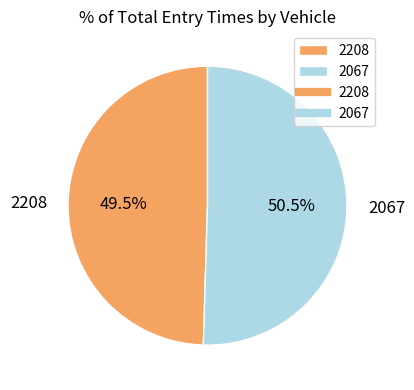

Which slice is the smallest?

2208